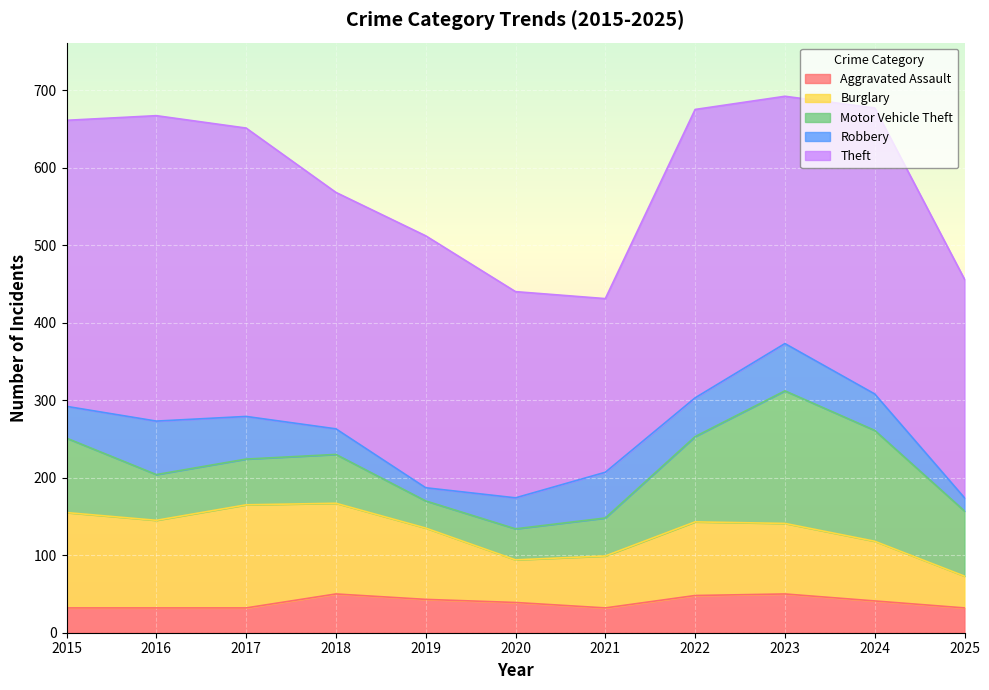

True or false: Motor Vehicle Theft and Theft cross at least once.

False